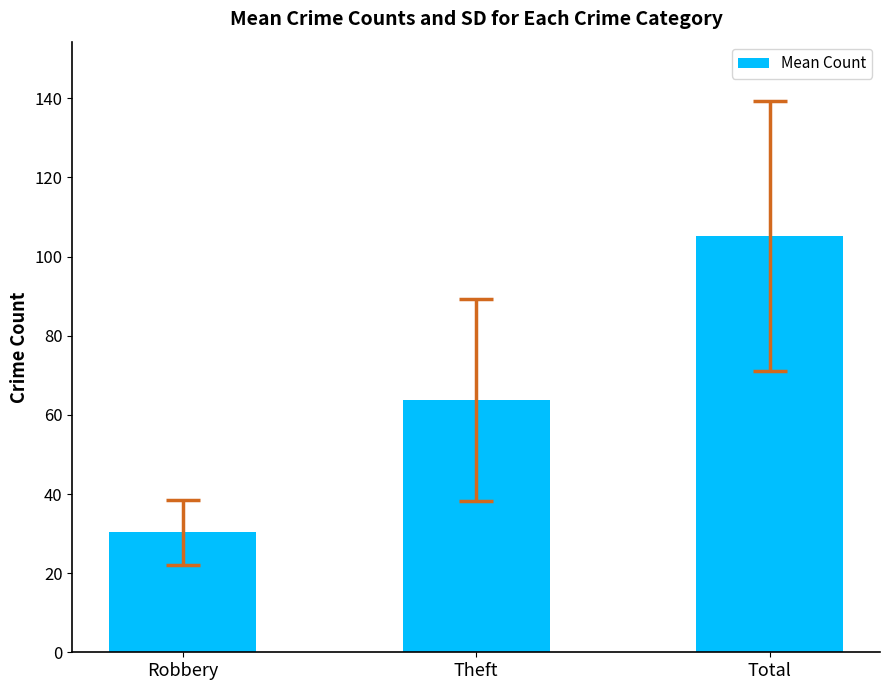

What is the maximum value shown in the chart?

105.2